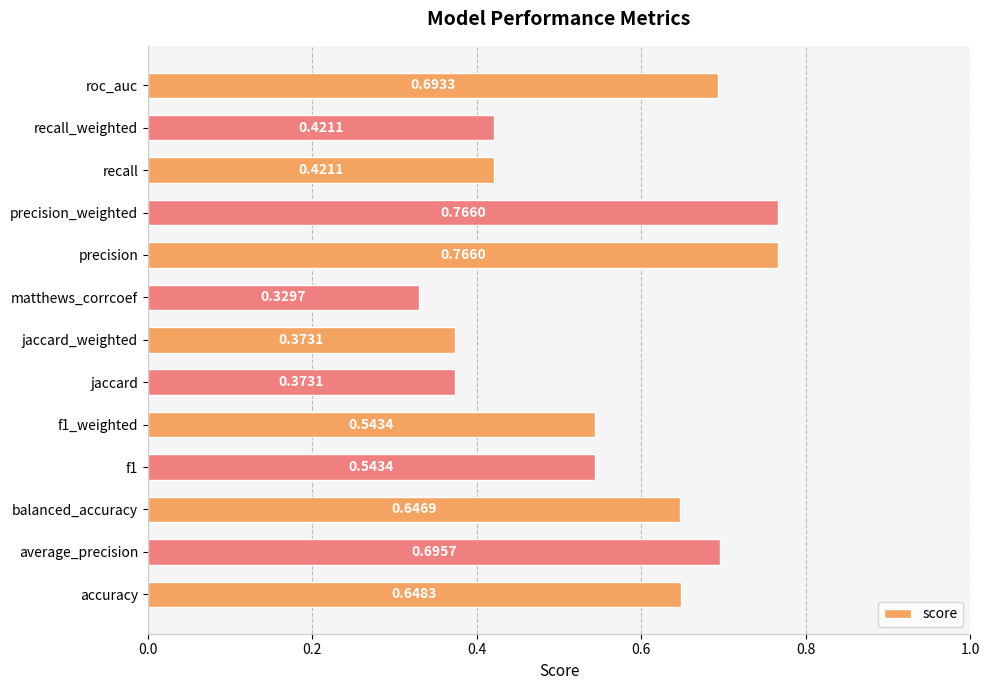

Which has a higher value, matthews_corrcoef or recall?

recall